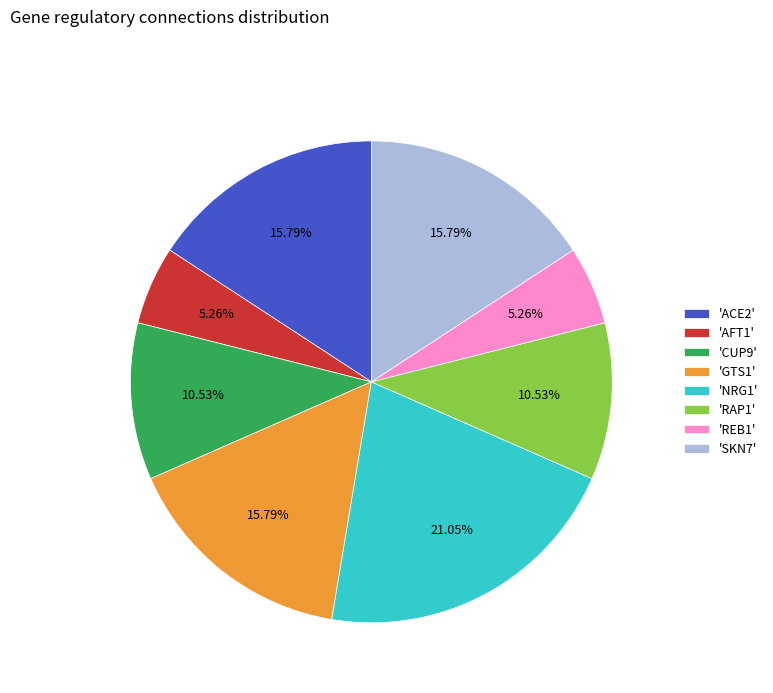

Do 'CUP9' and 'REB1' together represent more than half of the pie?

No